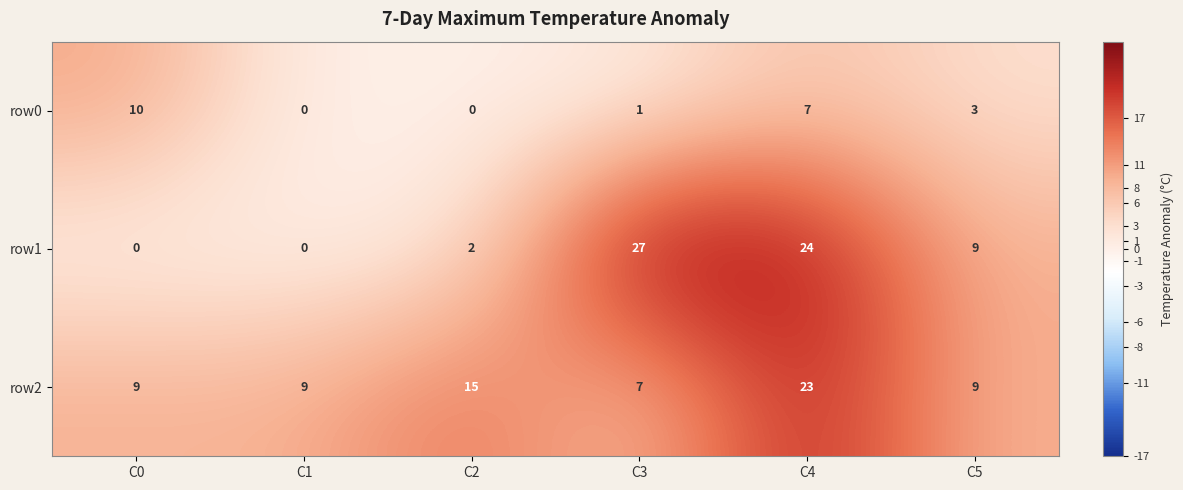

The row2 series shows 7 at C3. True or false?

True